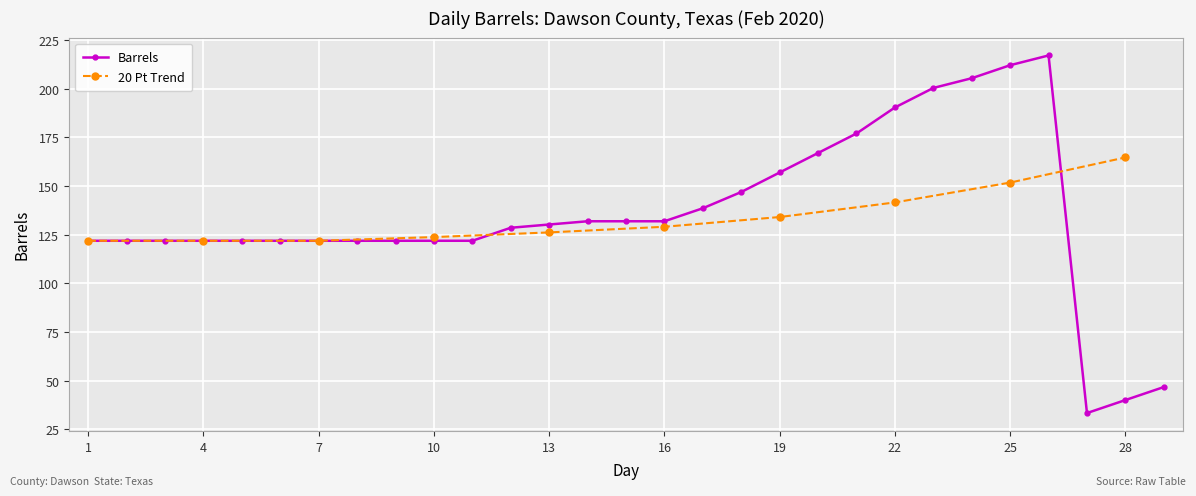

List the labels in order of value, largest first.

26, 25, 24, 23, 22, 21, 20, 19, 18, 17, 14, 15, 16, 13, 12, 1, 2, 3, 4, 5, 6, 7, 8, 9, 10, 11, 29, 28, 27